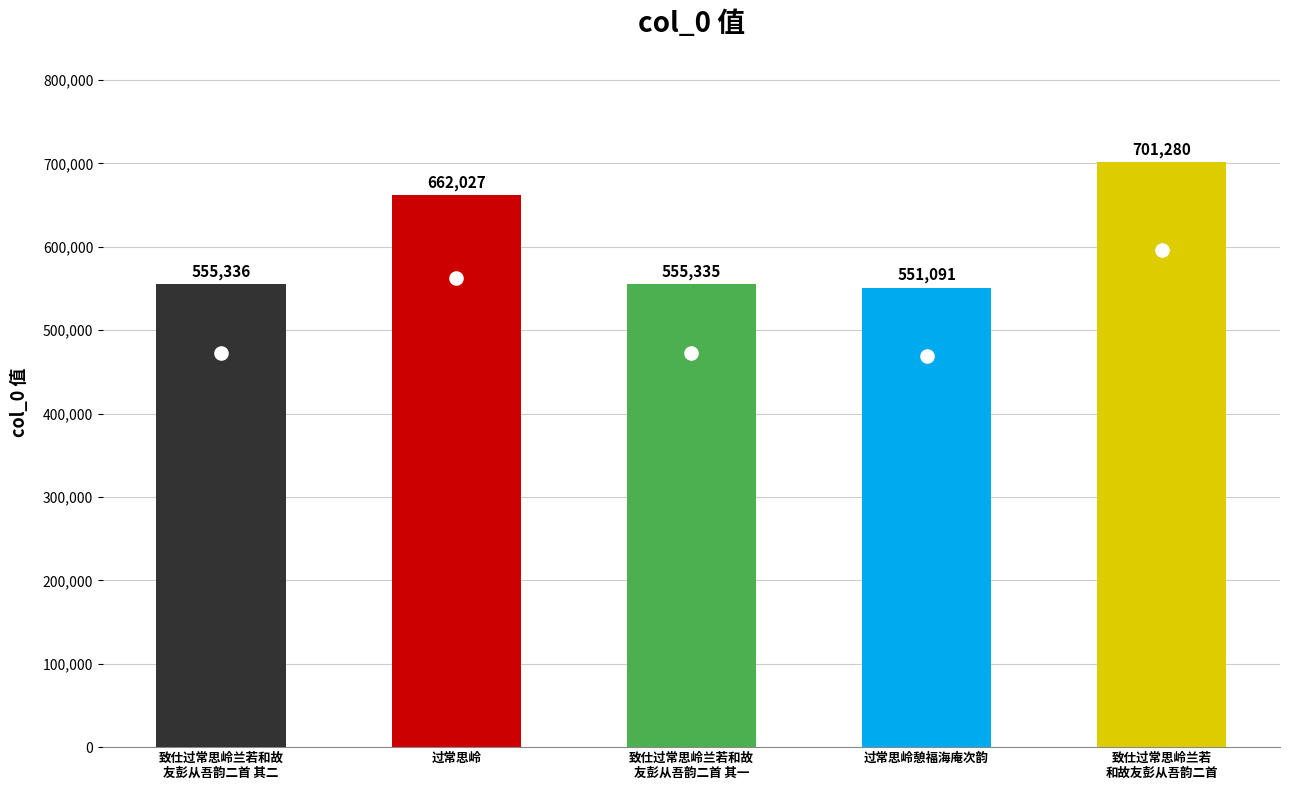

Which category has the highest value across all series?

致仕过常思岭兰若和故友彭从吾韵二首